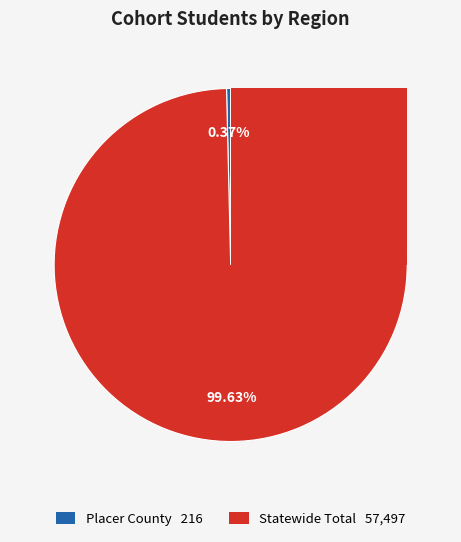

Which has a higher value, Placer County or Statewide Total?

Statewide Total